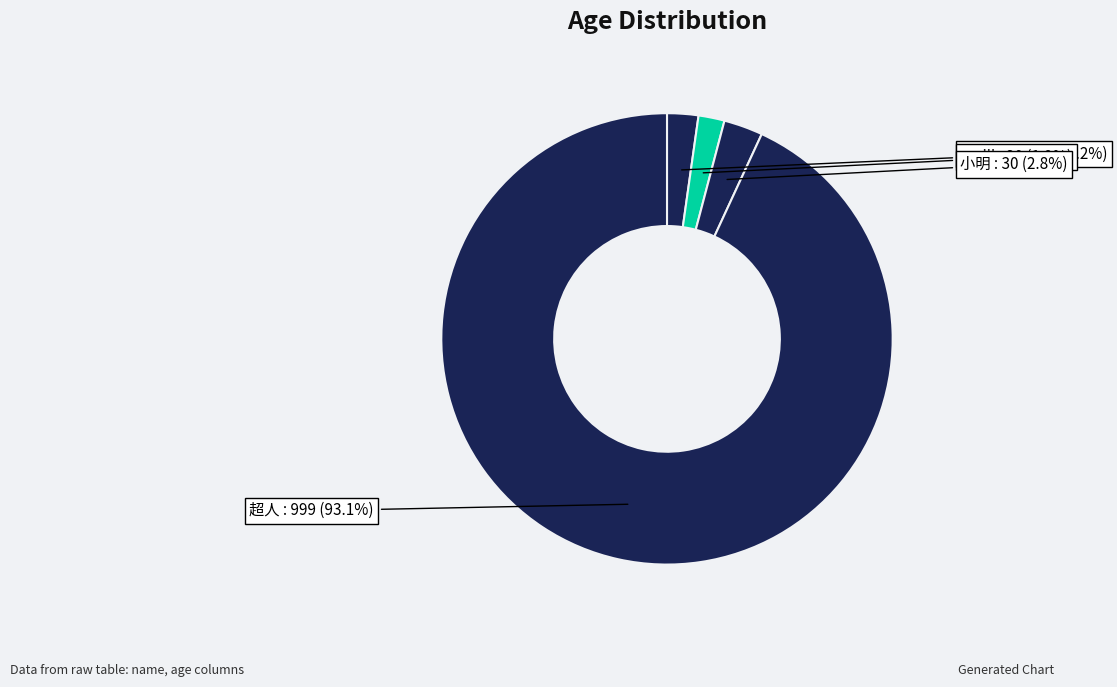

Which slice represents more than half of the pie?

超人